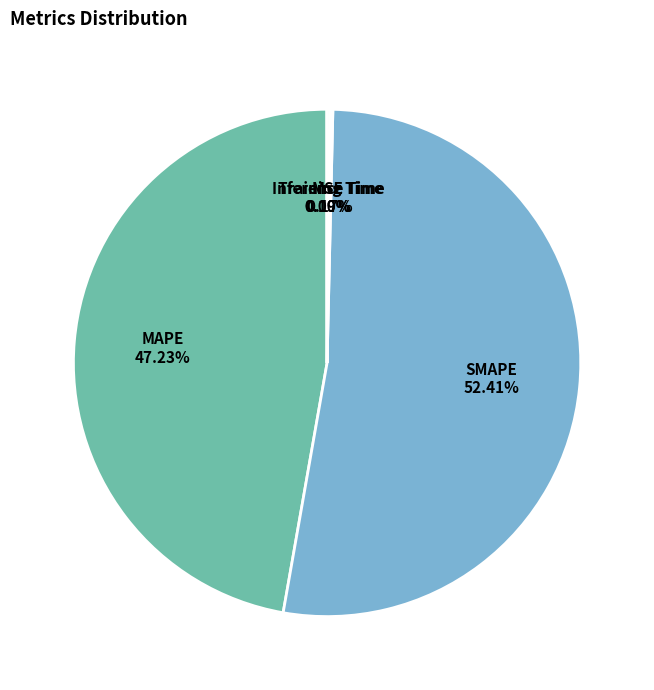

Is there a majority slice in this chart?

Yes